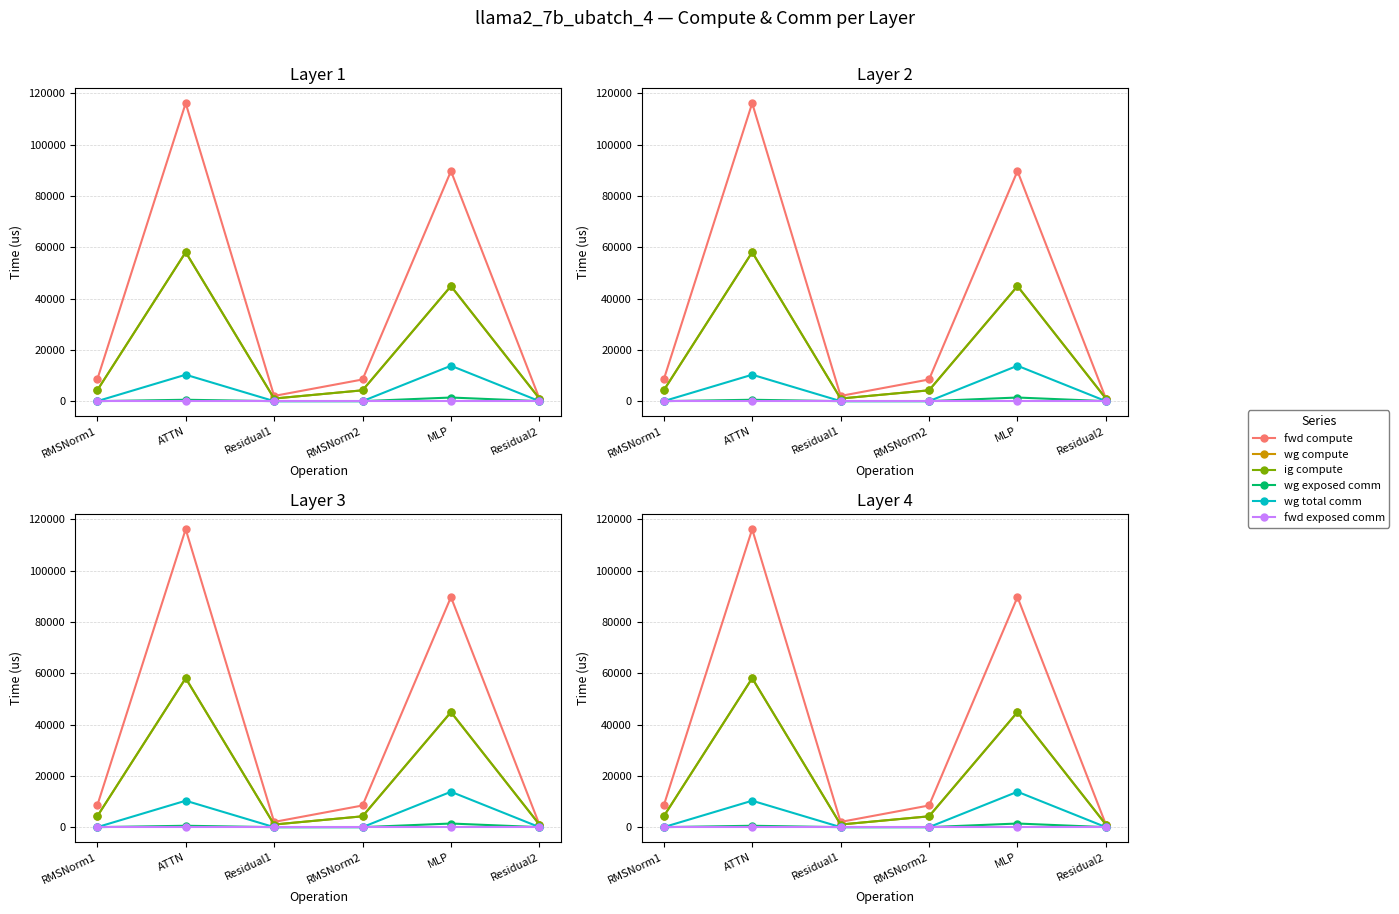

True or false: fwd exposed comm and fwd compute intersect in this chart.

False